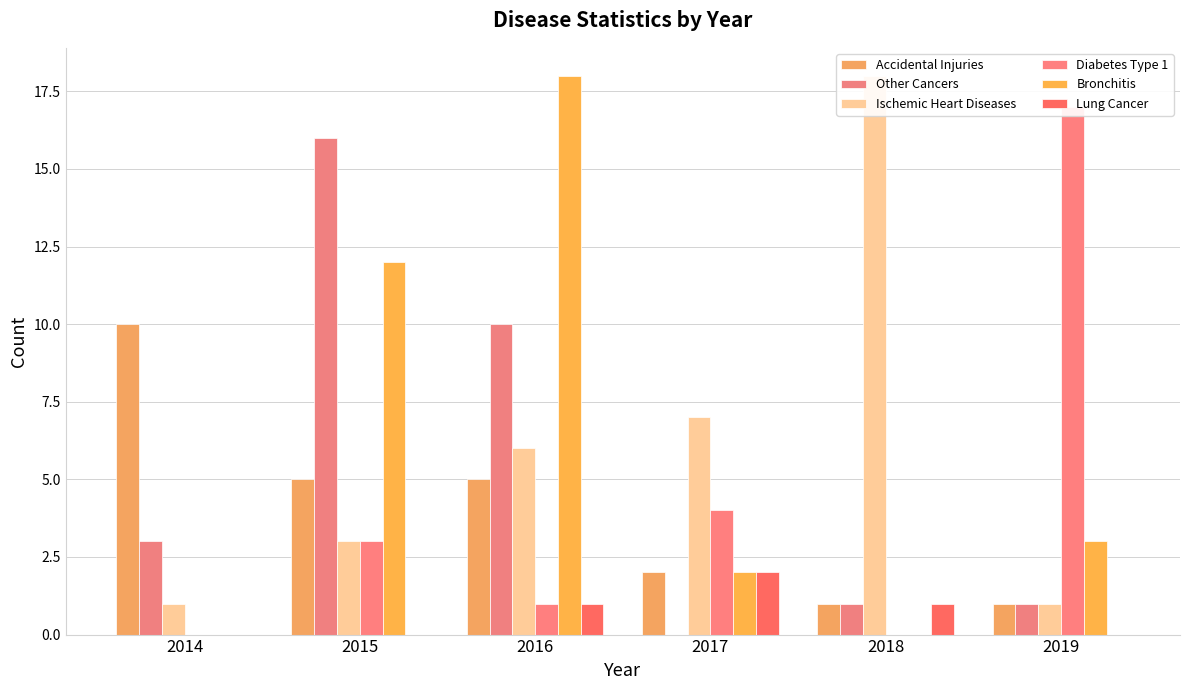

Are the bars horizontal?

No